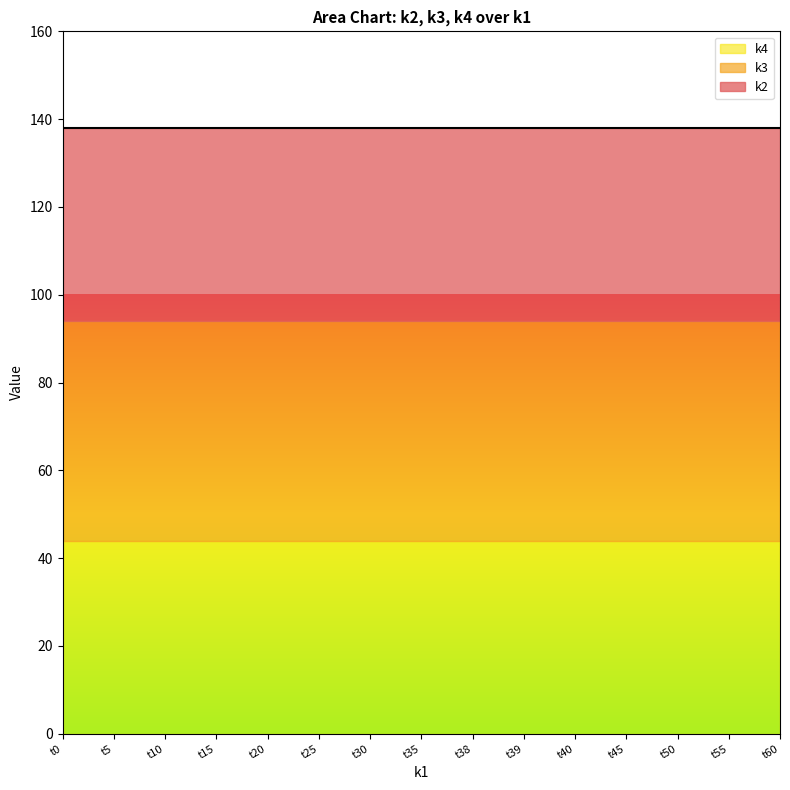

Where is k3 nearest to the value 50?

t0